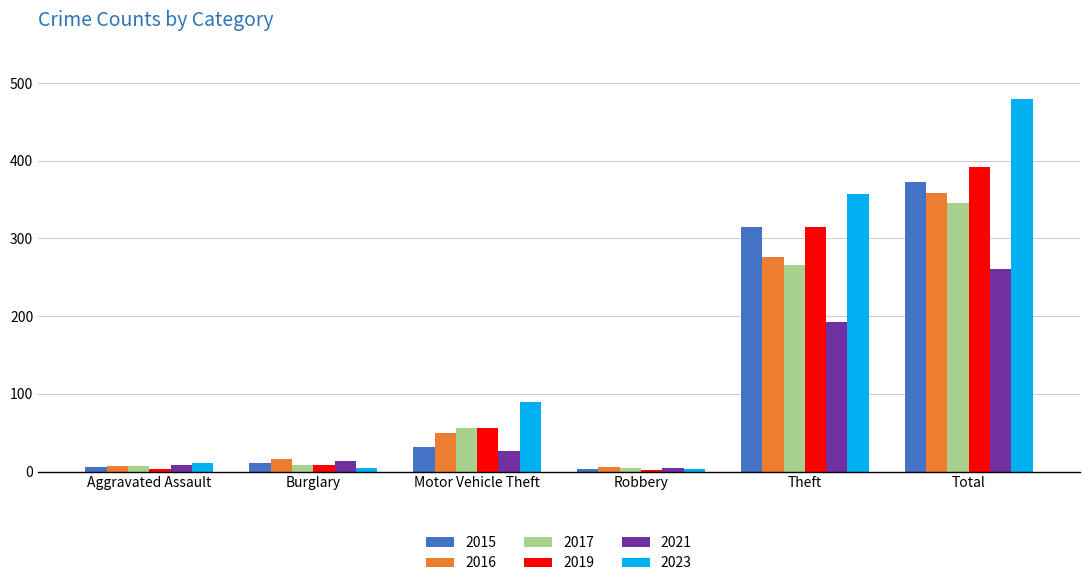

What is the sum of the 2021 values at Total and Burglary?

275